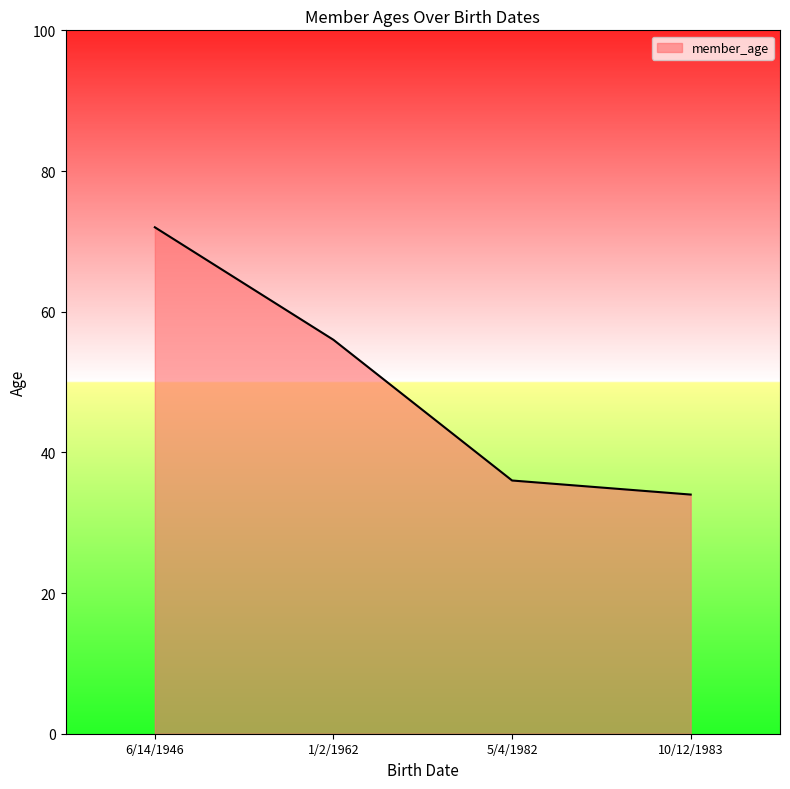

What position from the left is 10/12/1983?

4